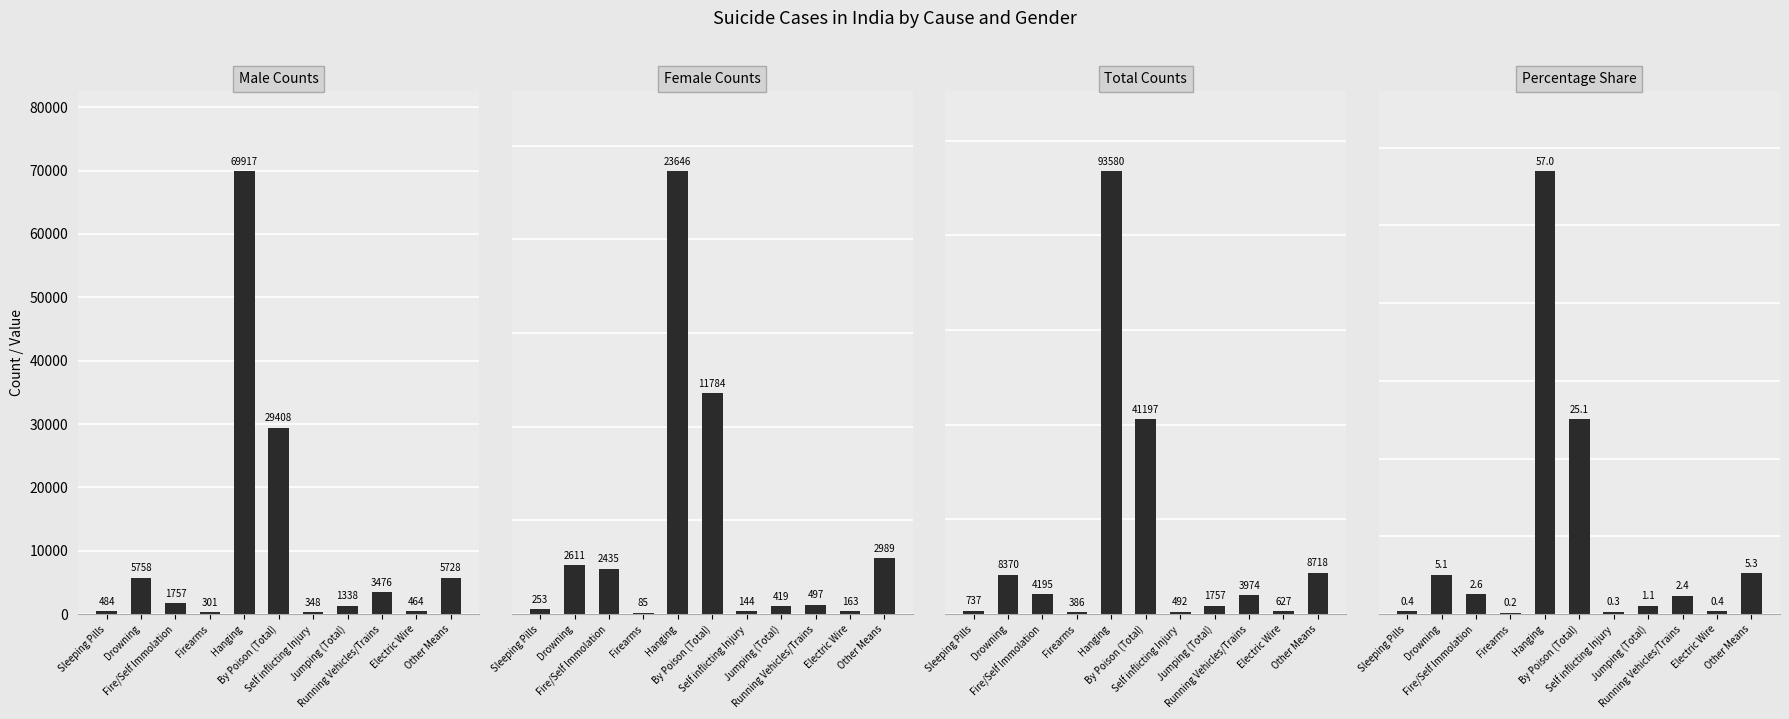

Count the number of data series in this chart.

4